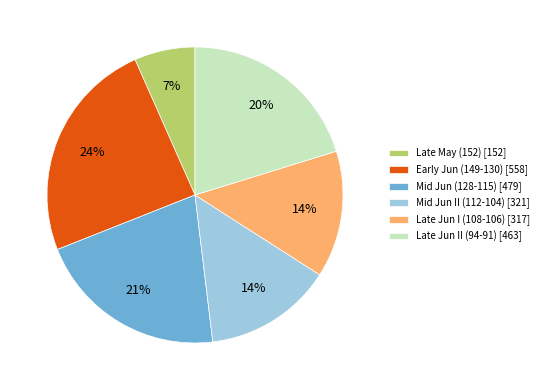

To the nearest percent, what is the difference between the Mid Jun (128-115) [479] and Early Jun (149-130) [558] slice percentages?

3%